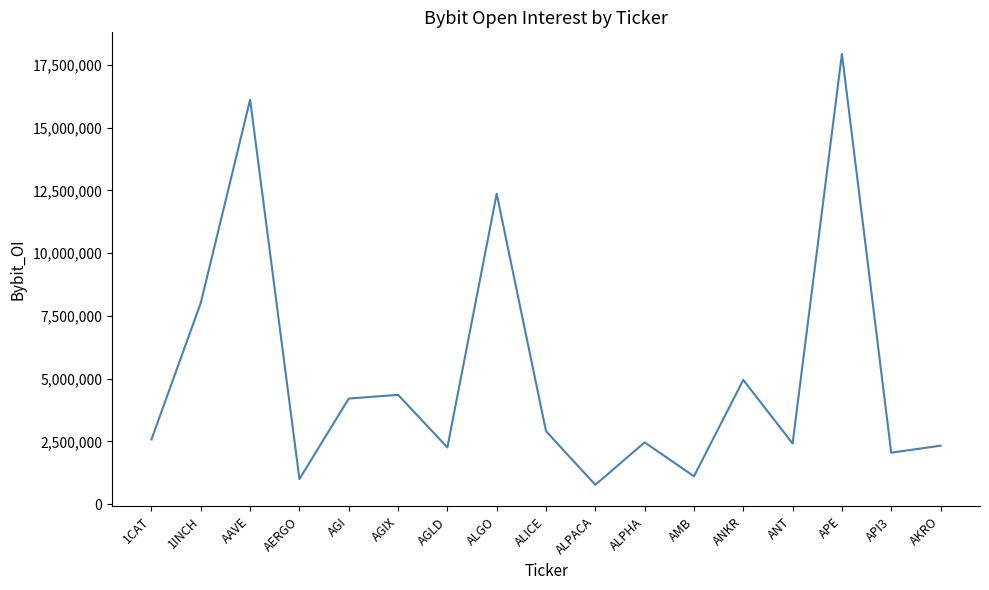

What is the change in value from AAVE to ALICE?

-13199790